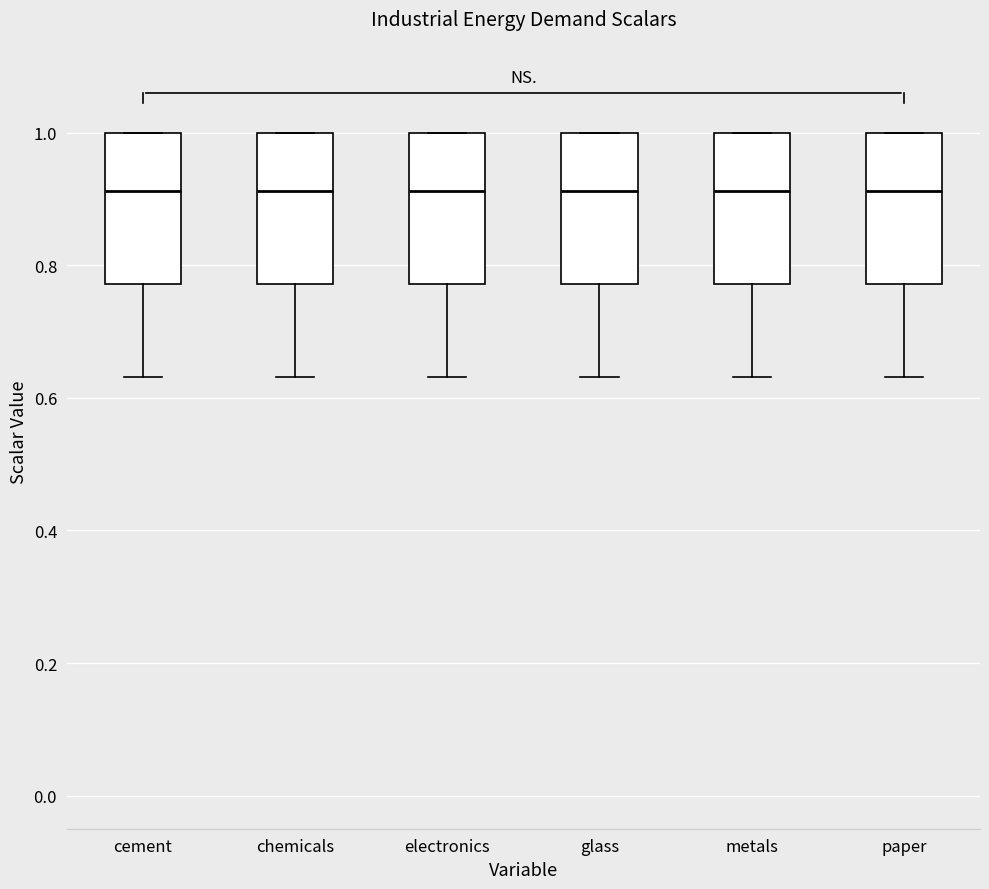

Reading left to right, transcribe this box plot: for each box, give where its median line is, the range the box spans, and where its two whiskers end, as read against the y-axis. The values are not printed on the chart, so give them approximately, as read against the axis.

cement: median 0.92, box 0.78 to 1.00, whiskers 0.64 to 1.00
chemicals: median 0.92, box 0.78 to 1.00, whiskers 0.64 to 1.00
electronics: median 0.92, box 0.78 to 1.00, whiskers 0.64 to 1.00
glass: median 0.92, box 0.78 to 1.00, whiskers 0.64 to 1.00
metals: median 0.92, box 0.78 to 1.00, whiskers 0.64 to 1.00
paper: median 0.92, box 0.78 to 1.00, whiskers 0.64 to 1.00